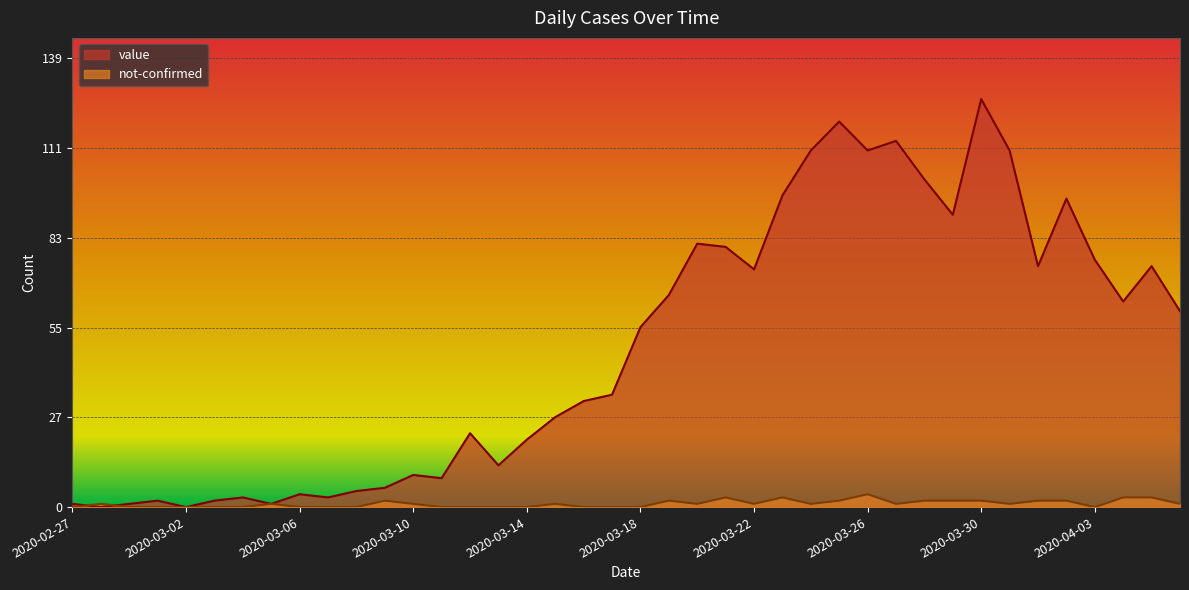

Does the chart display data point markers on the line(s)?

No